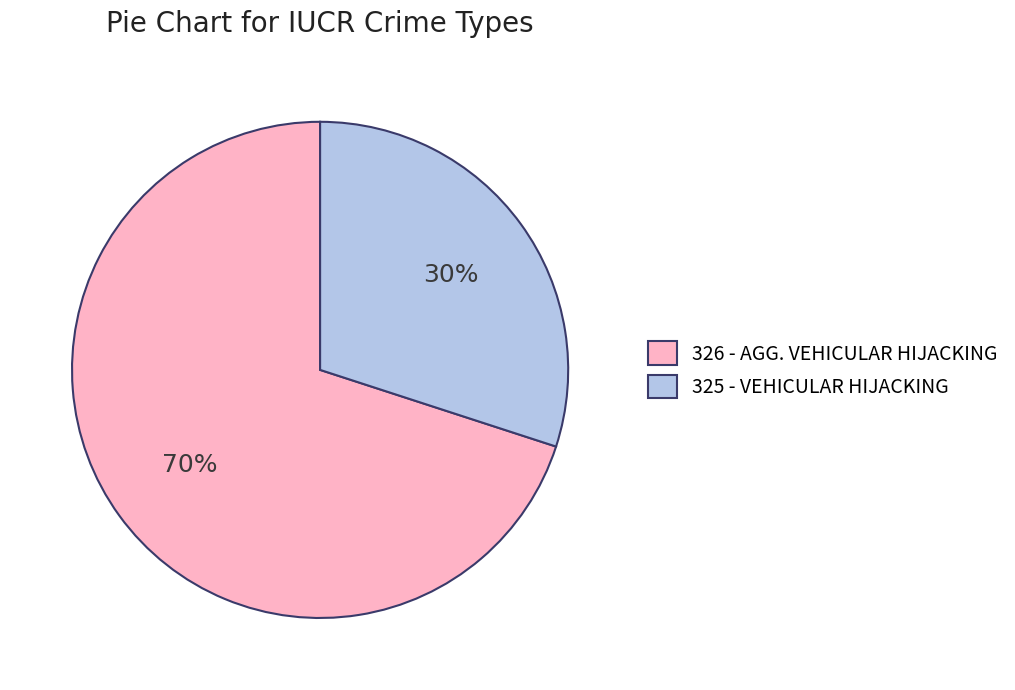

To the nearest percent, what is the average slice percentage?

50%